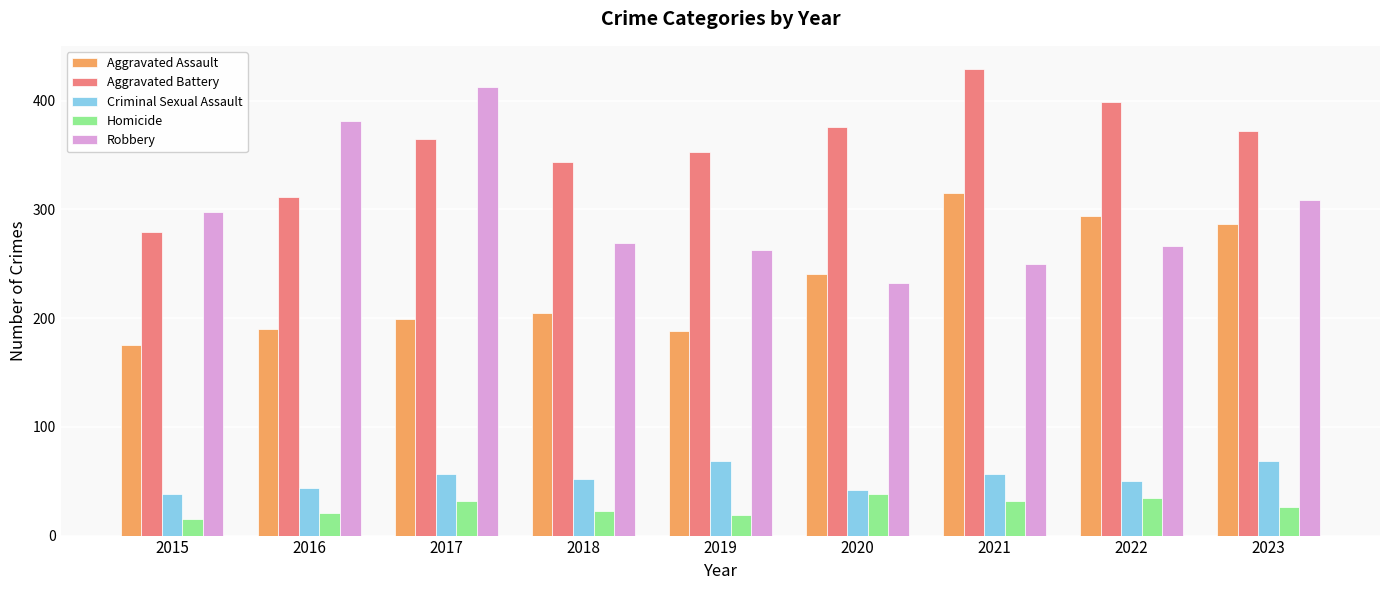

How many groups of bars are there?

9